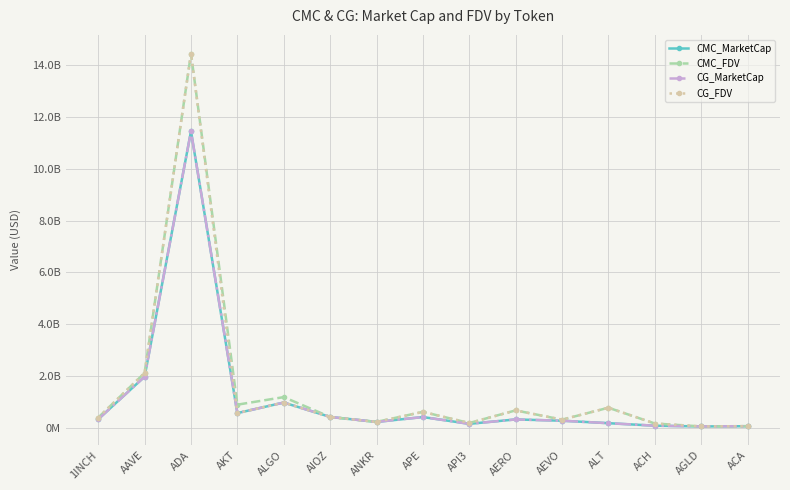

Is this an area chart (filled region under the line)?

No